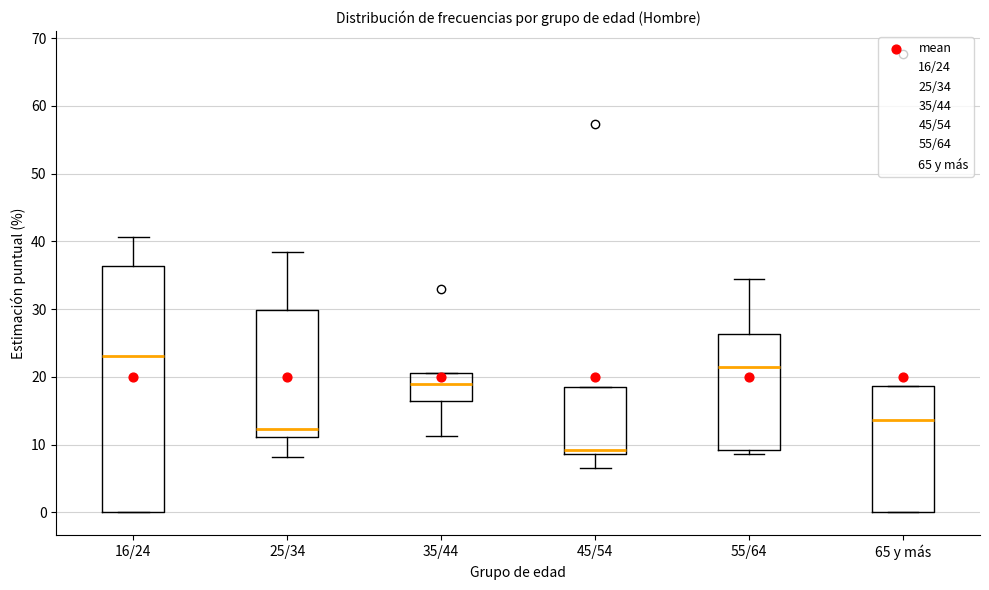

Reading left to right, read every box against the y-axis: the position of its median line, the range the box covers, and the ends of its whiskers. The values are not printed on the chart, so give them approximately, as read against the axis.

16/24: median 23, box 0 to 36, whiskers 0 to 41
25/34: median 12, box 11 to 30, whiskers 8 to 39
35/44: median 19, box 16 to 21, whiskers 11 to 21
45/54: median 9 (just above the box's lower edge), box 9 to 18, whiskers 6 to 18
55/64: median 21, box 9 to 26, whiskers 9 (just below the box's lower edge) to 34
65 y más: median 14, box 0 to 19, whiskers 0 to 19